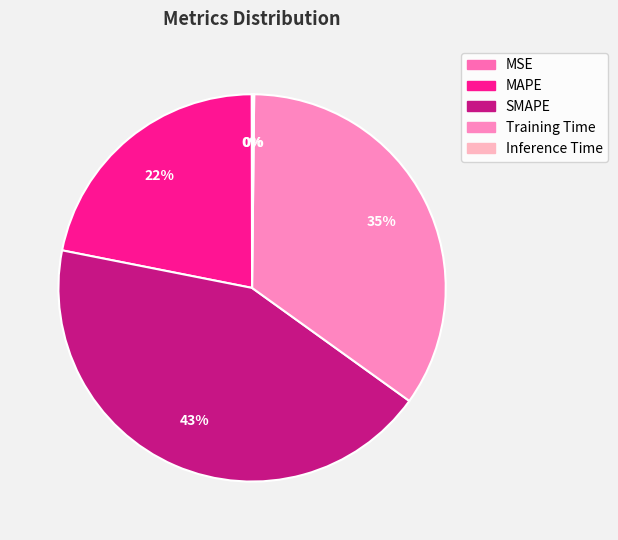

Combined, what portion of the pie is SMAPE and Training Time?

77.9%